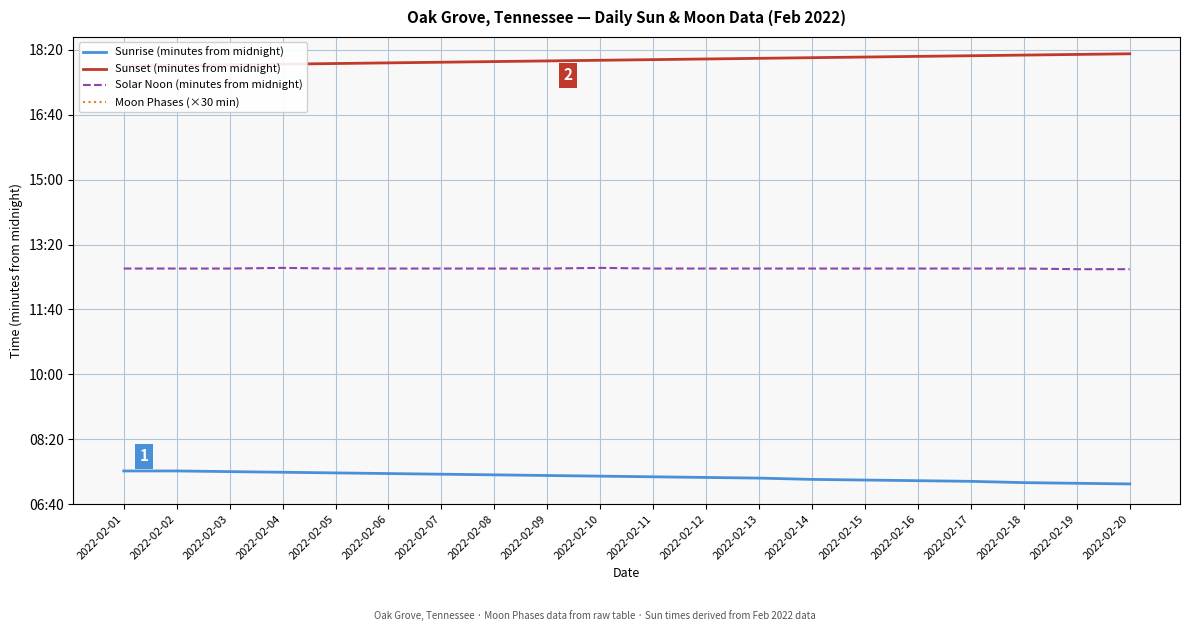

At how many categories does at least one series exceed 825?

20